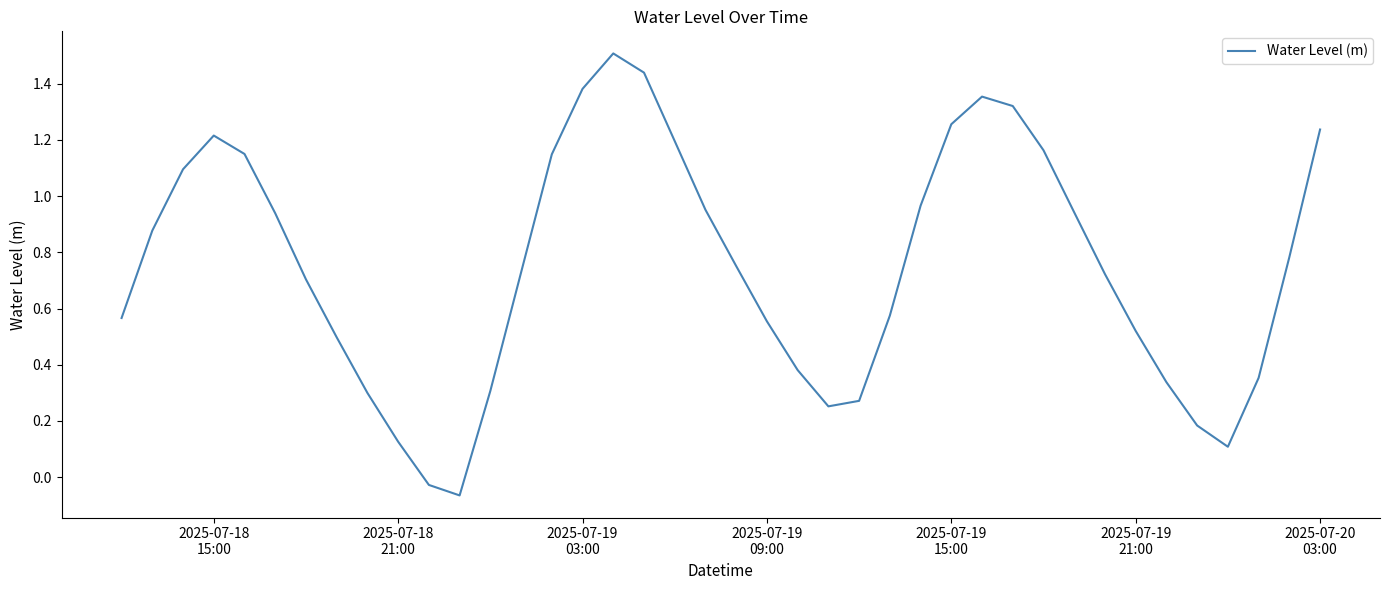

What is the greatest value displayed?

1.5